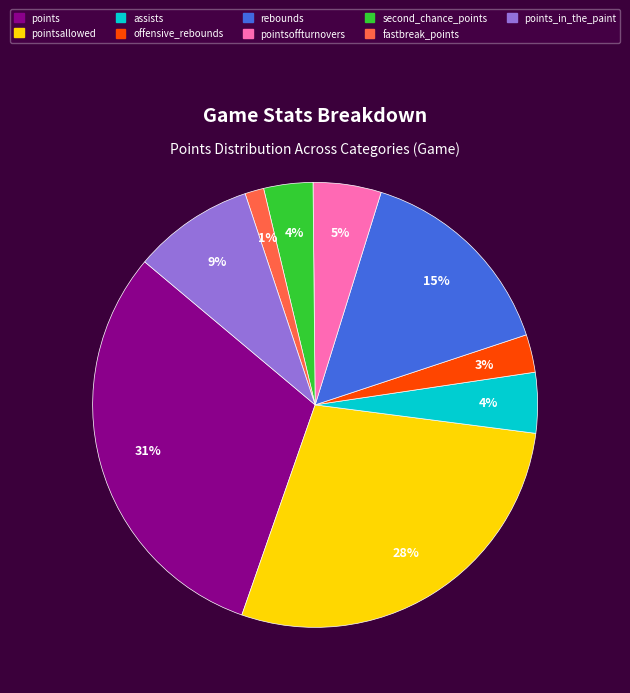

Does any single category account for the majority?

No